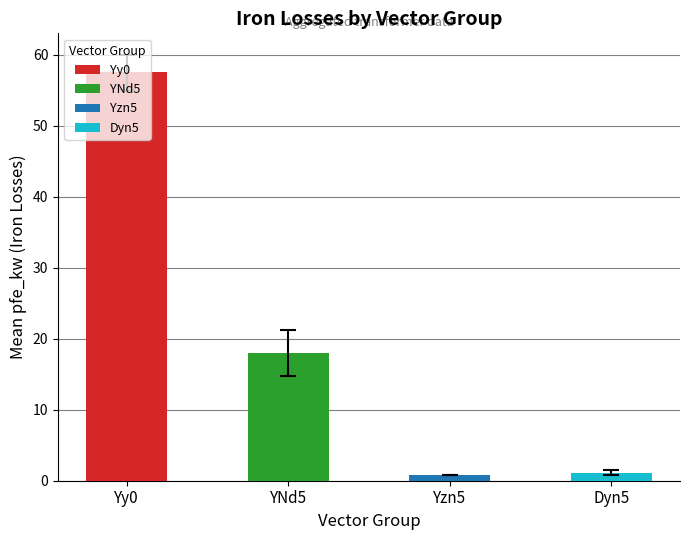

What is the greatest value displayed?

57.5